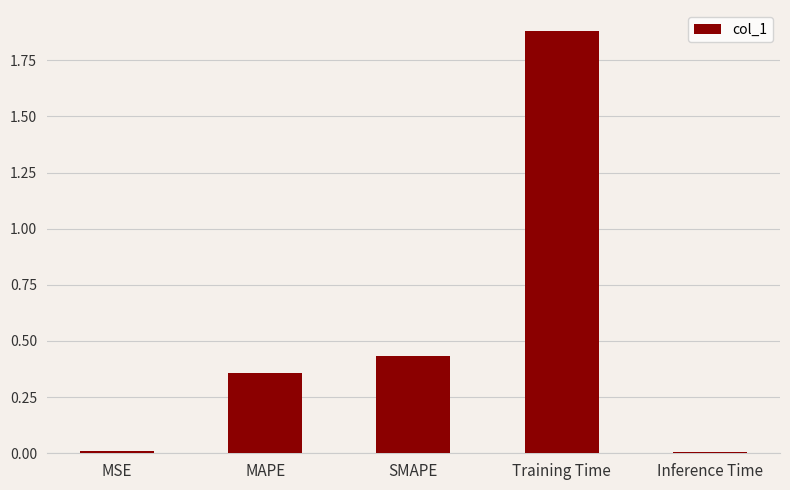

What position from the left is Inference Time?

5